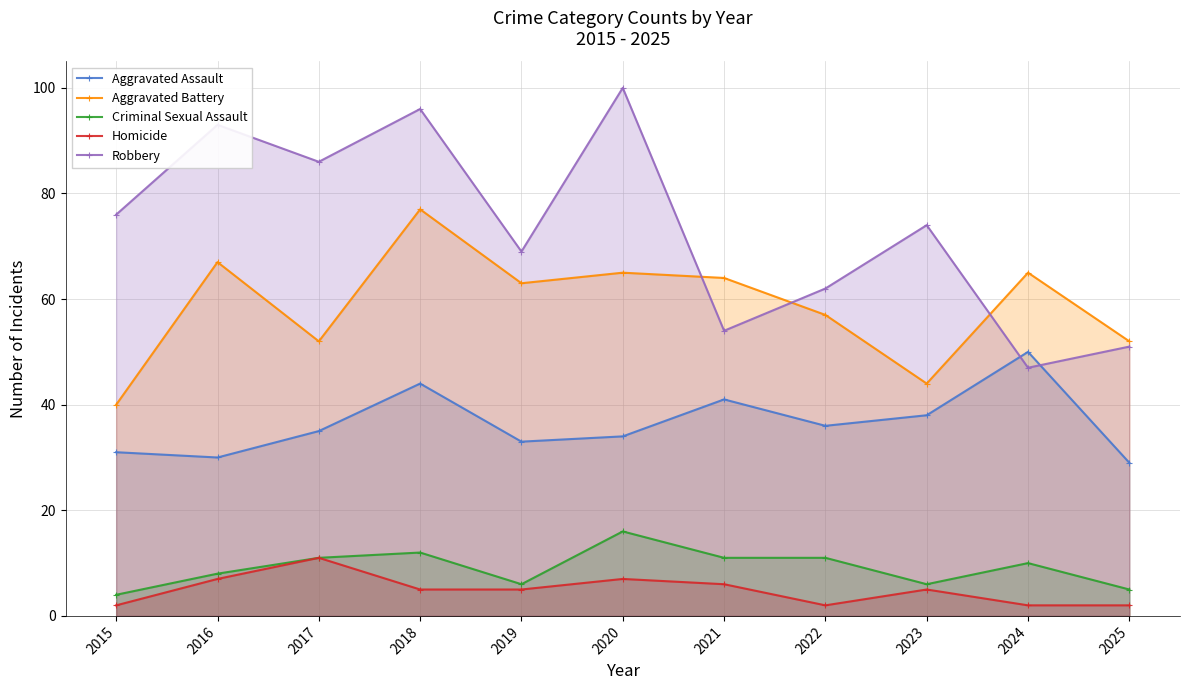

What is the average value of the Aggravated Assault series?

36